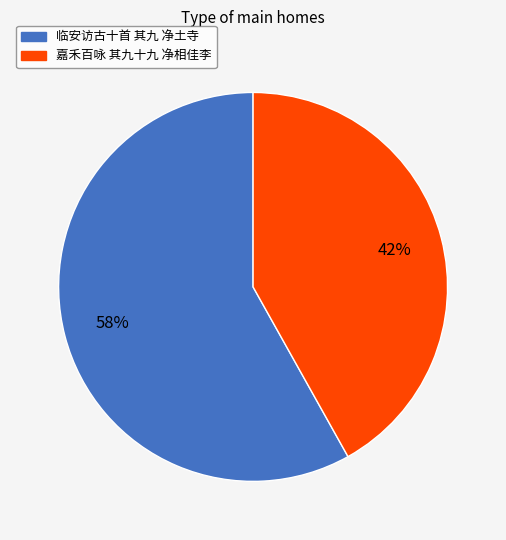

How many slices are in this pie chart?

2